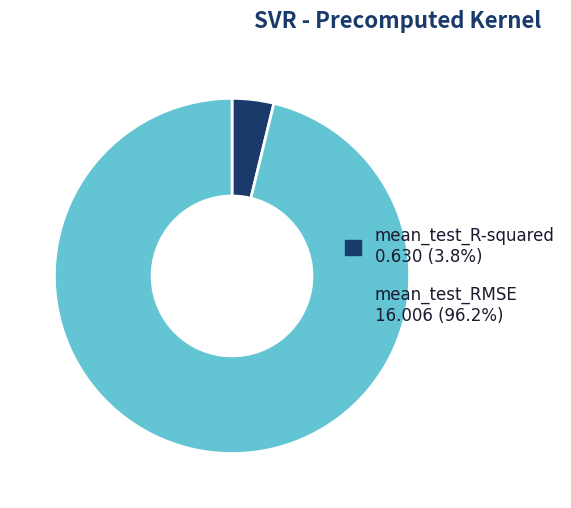

Which slice represents more than half of the pie?

mean_test_RMSE